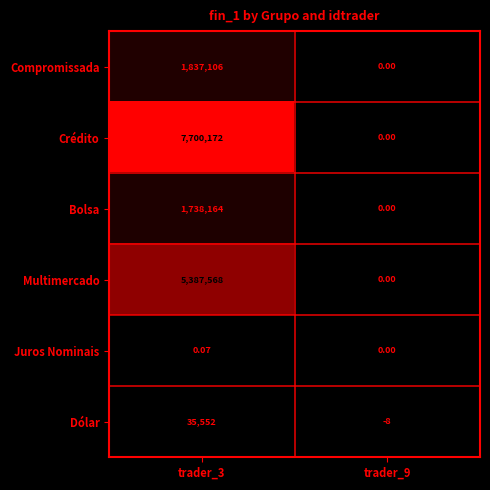

Which series has the largest total across all categories?

Crédito